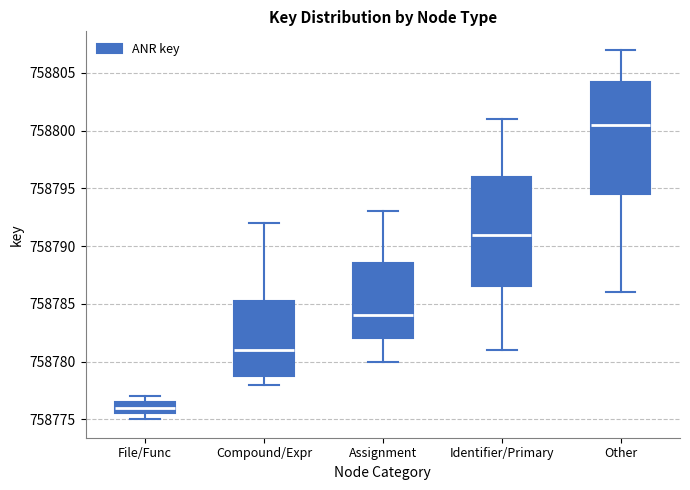

Reading left to right, transcribe this box plot: for each box, give where its median line is, the range the box spans, and where its two whiskers end, as read against the y-axis. The values are not printed on the chart, so give them approximately, as read against the axis.

File/Func: median 758776.0, box 758775.5 to 758776.5, whiskers 758775.0 to 758777.0
Compound/Expr: median 758781.0, box 758779.0 to 758785.5, whiskers 758778.0 to 758792.0
Assignment: median 758784.0, box 758782.0 to 758788.5, whiskers 758780.0 to 758793.0
Identifier/Primary: median 758791.0, box 758786.5 to 758796.0, whiskers 758781.0 to 758801.0
Other: median 758800.5, box 758794.5 to 758804.5, whiskers 758786.0 to 758807.0